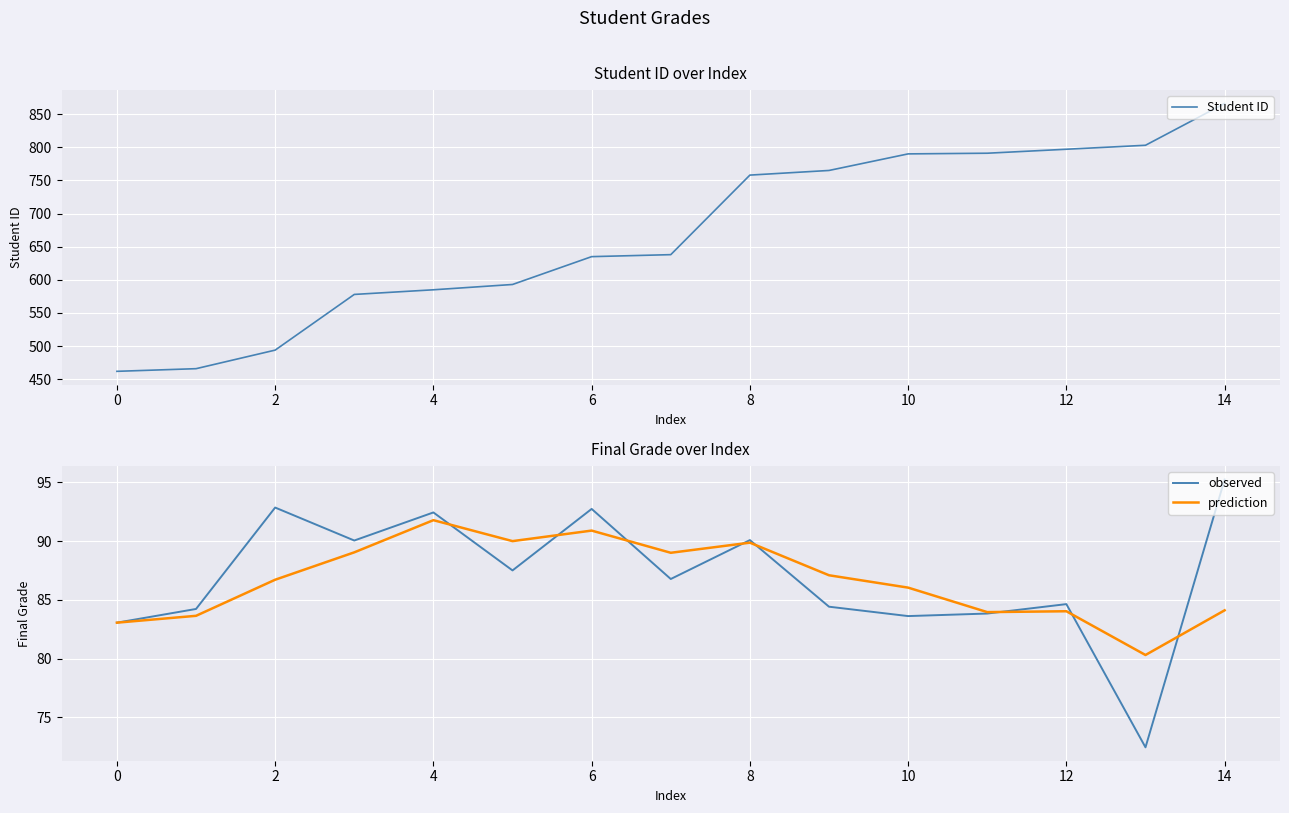

The observed series shows 43.9 at 4. True or false?

False